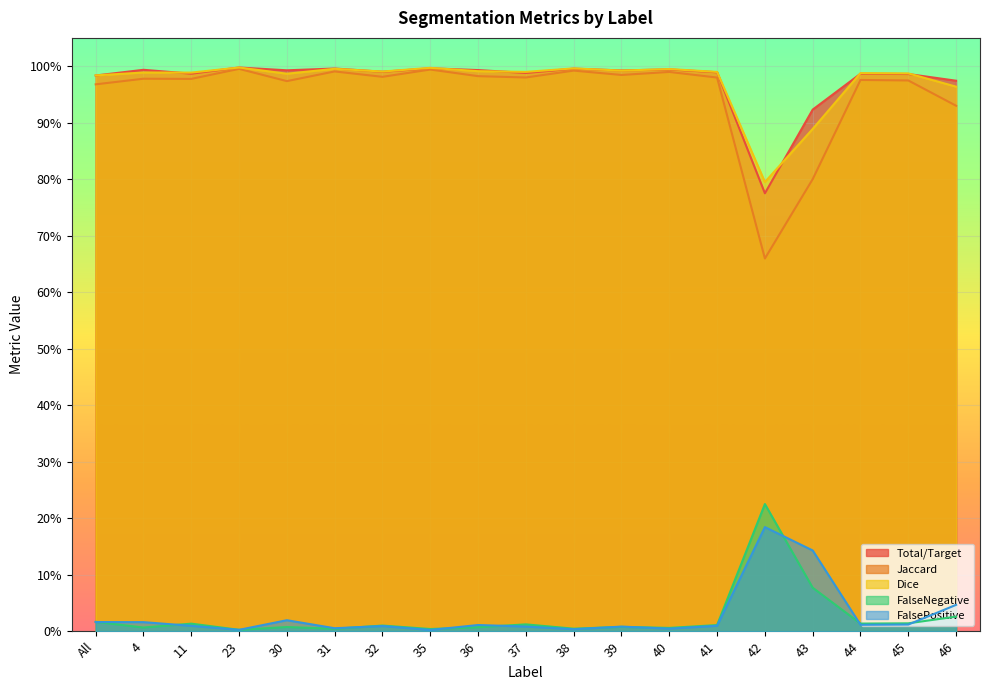

What value does the Jaccard series have at 43?

0.8